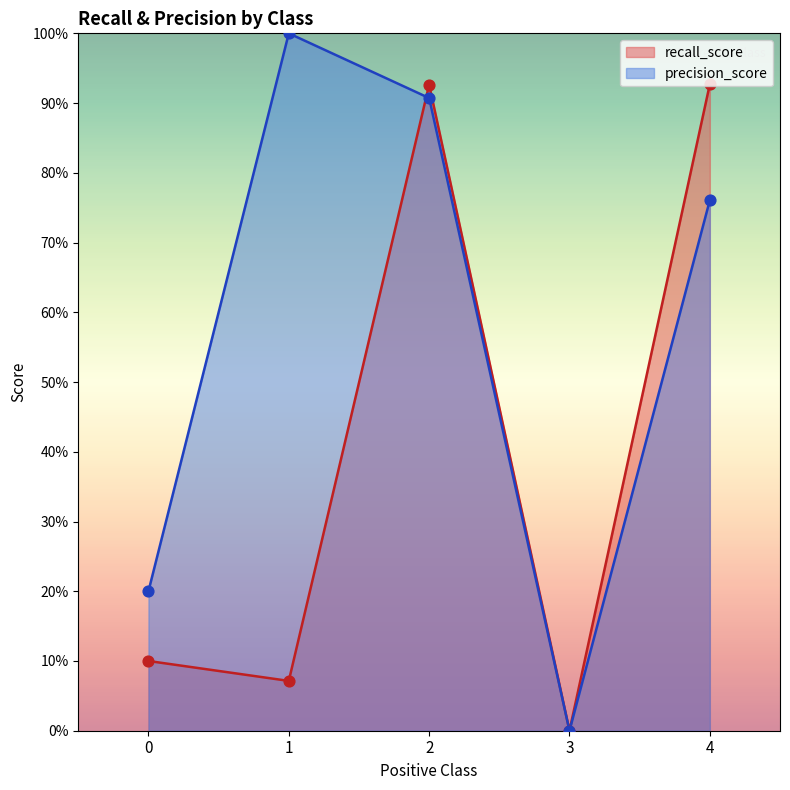

At how many categories does at least one series exceed 0?

4